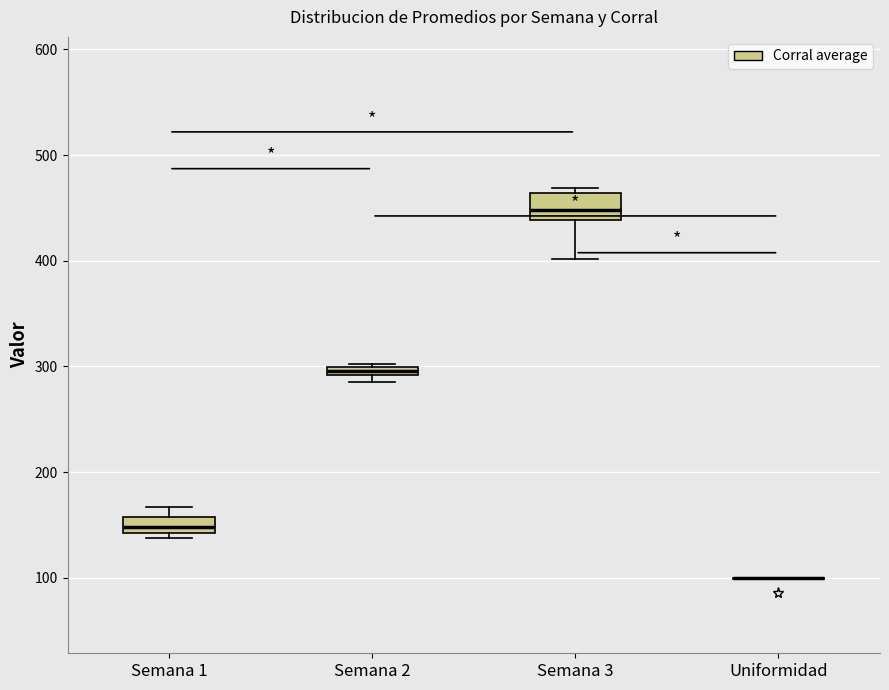

Where is the upper edge of the box for Semana 1 on the y-axis? The values are not printed on the chart, so give them approximately, as read against the axis.

160